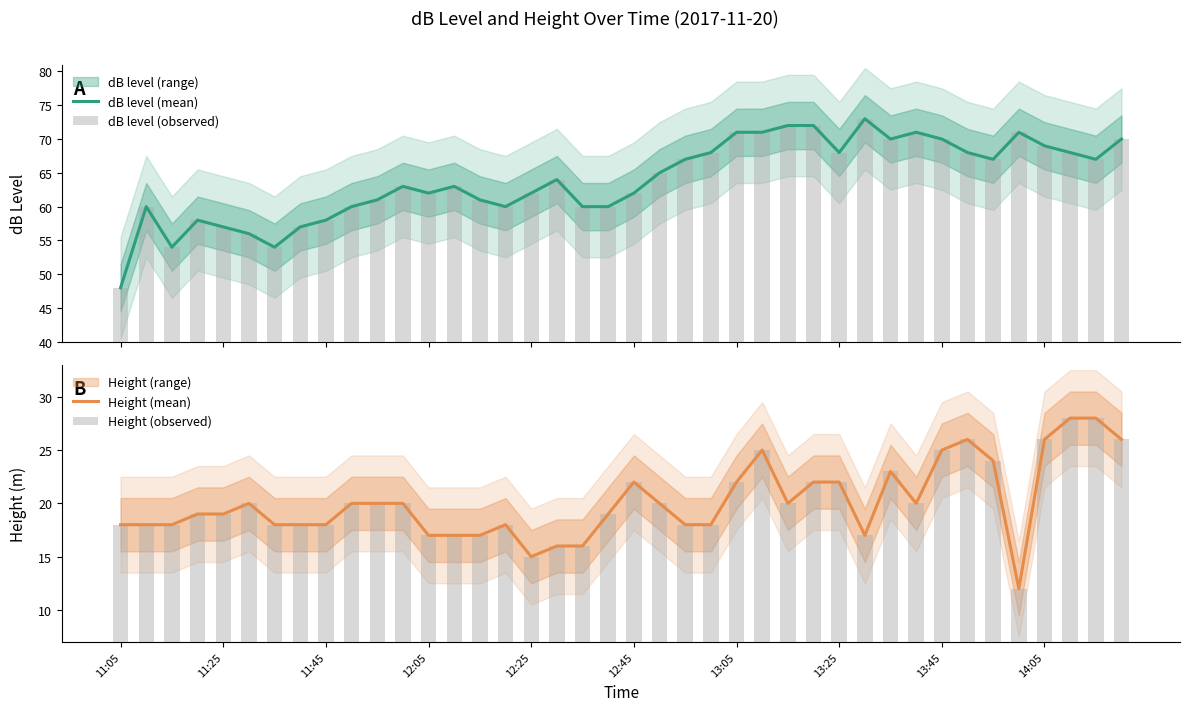

What is the highest value of the dB level (mean) series?

73